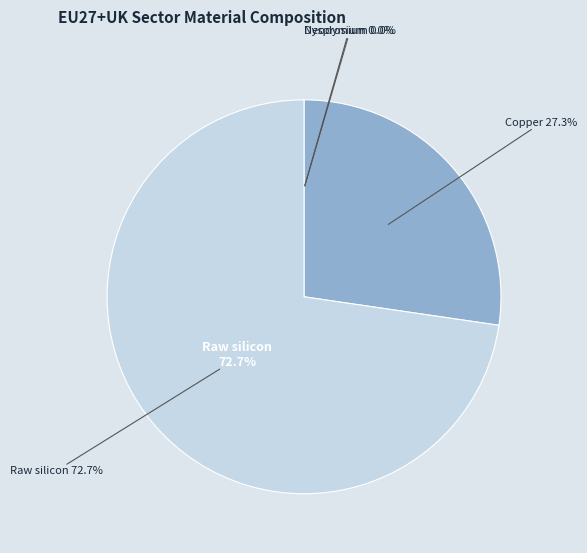

How much of the chart is everything except Neodymium?

100.0%